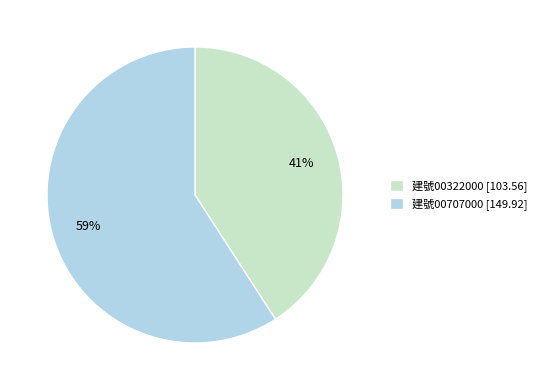

True or false: 建號00322000 [103.56] accounts for 50% of the total.

False